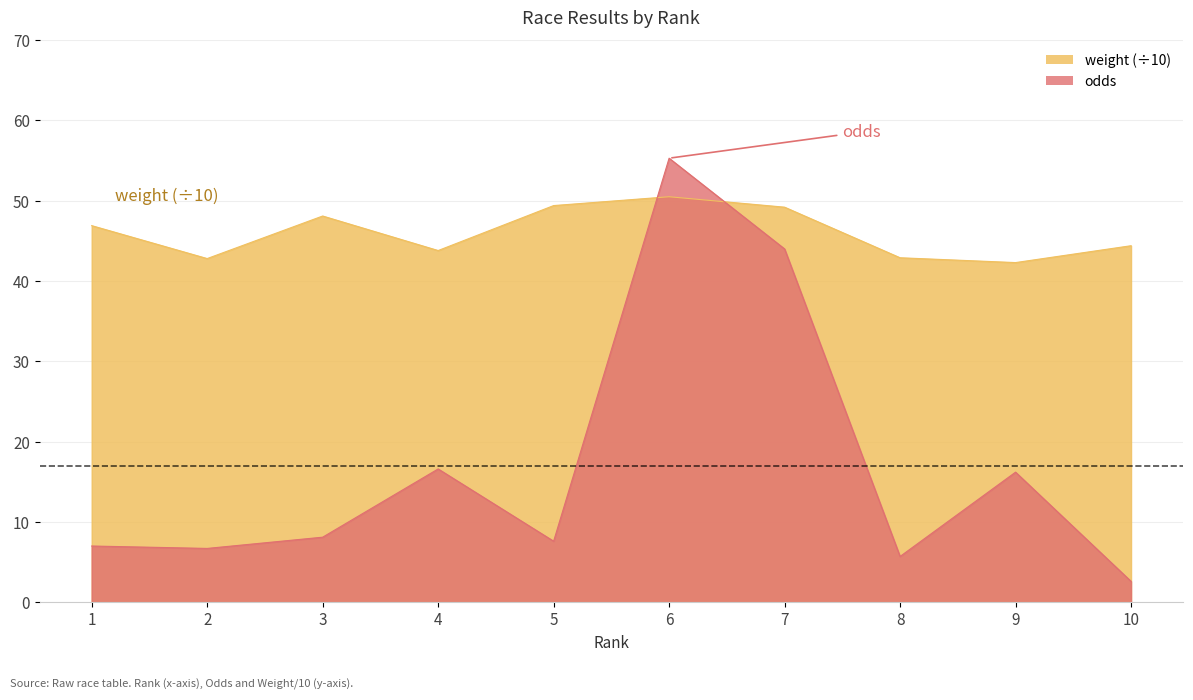

What are all the series names shown in the legend?

weight (÷10), odds